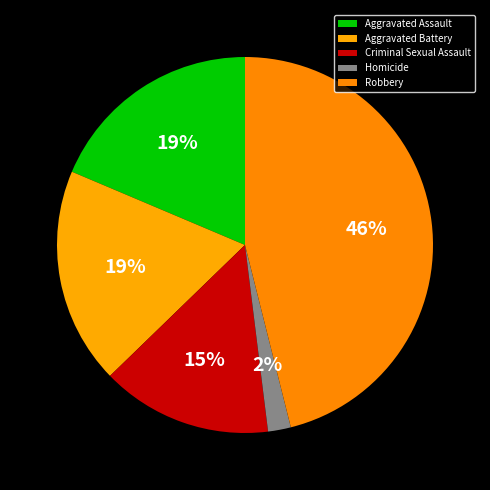

True or false: Homicide accounts for 2% of the total.

True